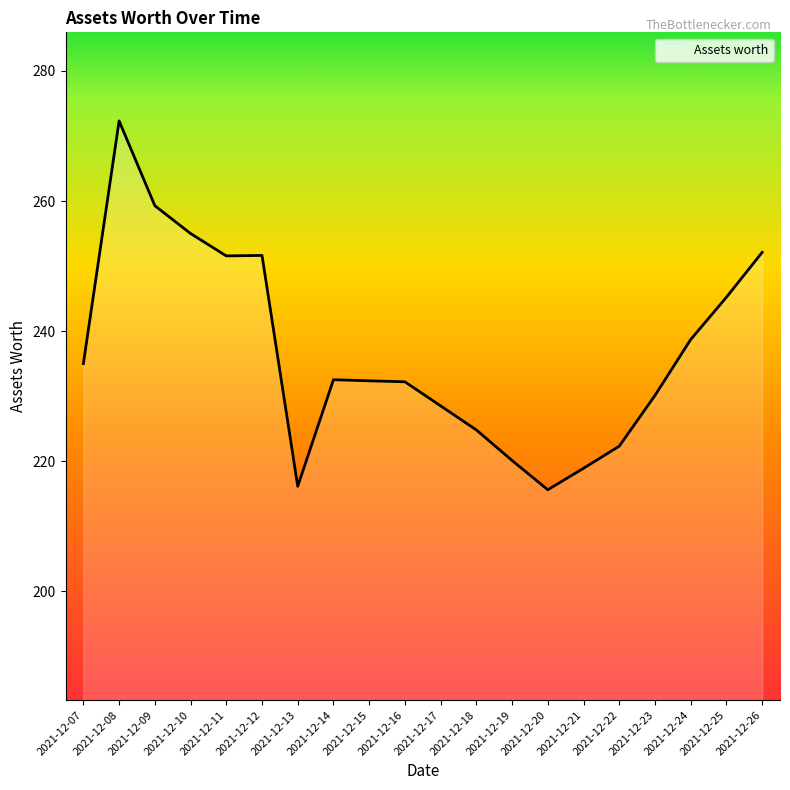

What is the change in value from 2021-12-21 to 2021-12-22?

+3.4